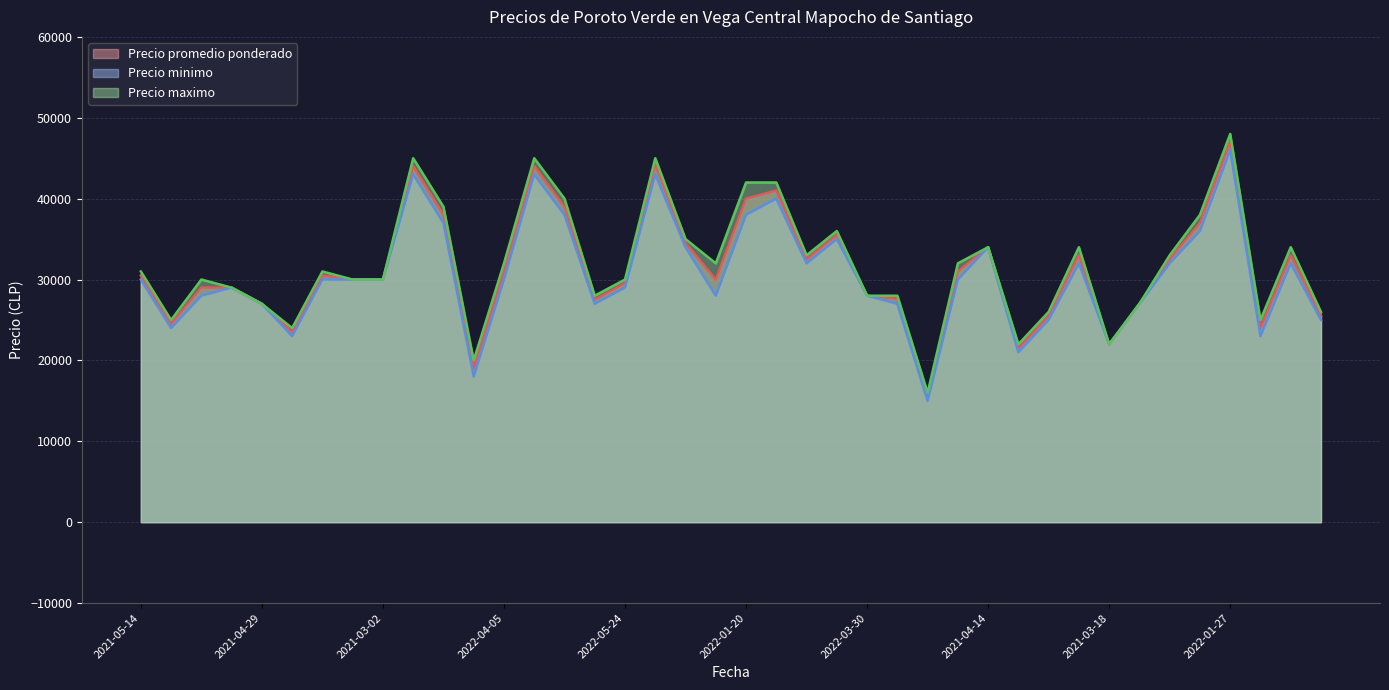

True or false: Precio minimo has a value of 29000 at 2022-05-24.

True